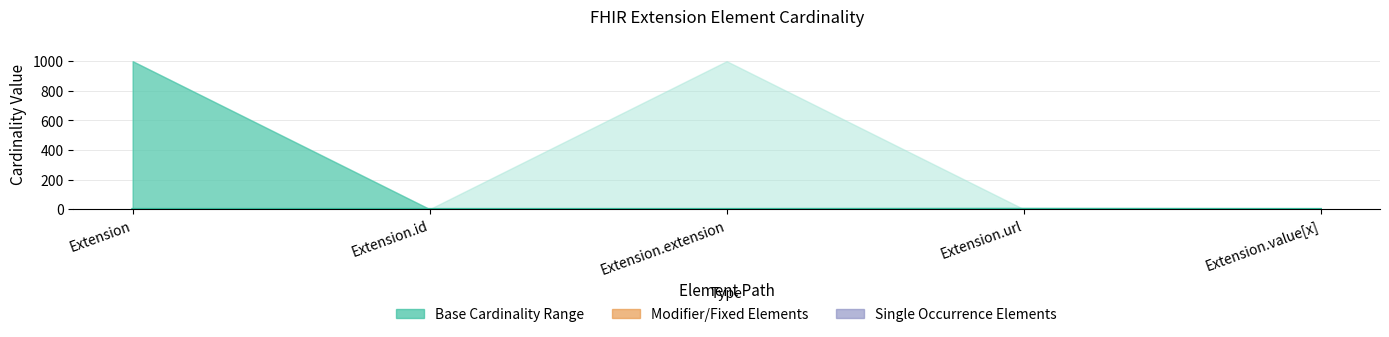

How many interior local peaks (higher than both neighbors) does the data have?

1